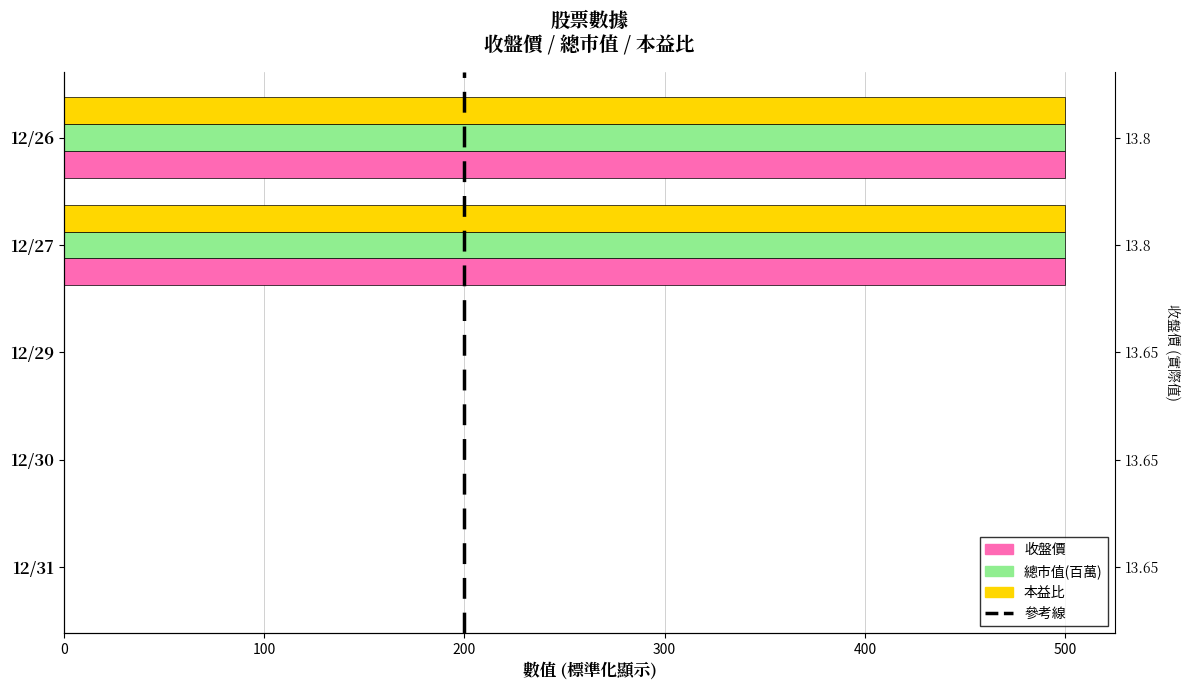

Which series has the widest spread of values?

收盤價